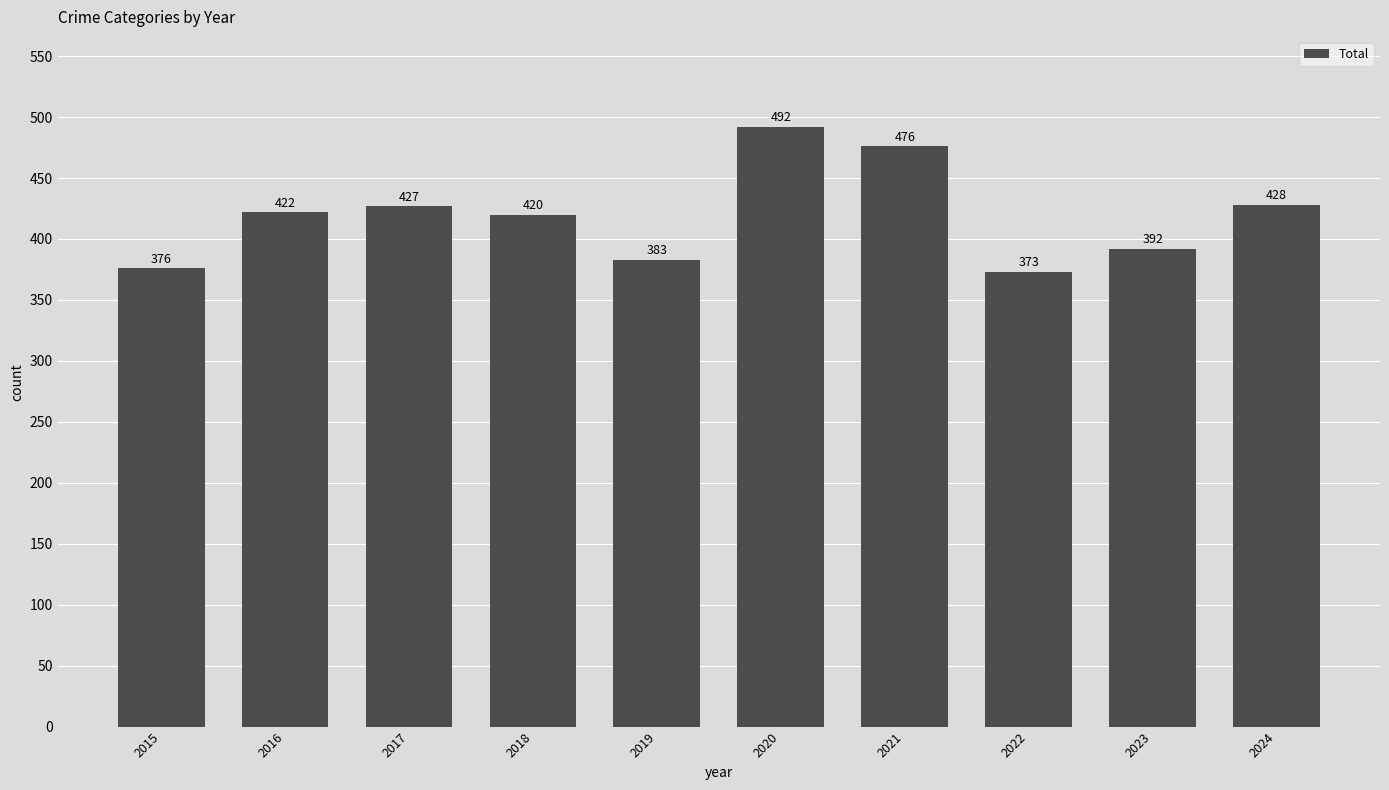

What is the difference between the values at 2023 and 2019?

9